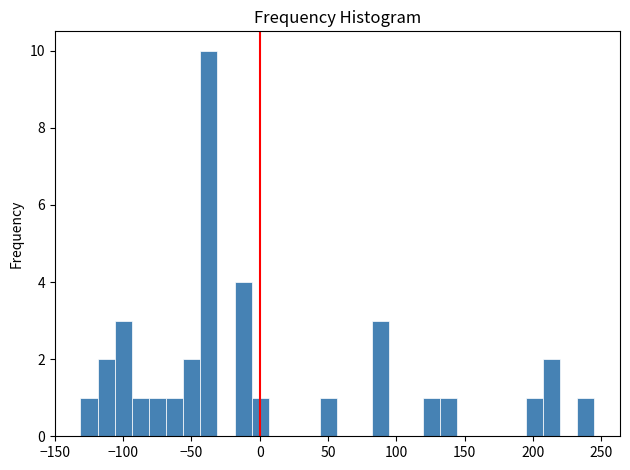

Around what value on the x-axis is the tallest bar? Give the approximate position of its centre, as read against the axis.

-35